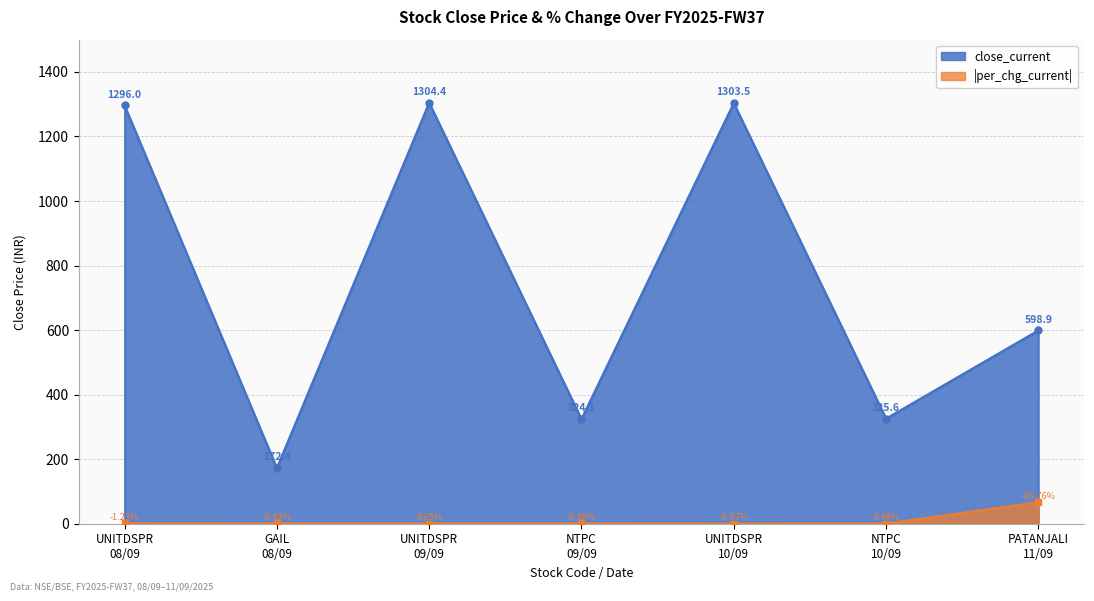

Rank the series at UNITDSPR
08/09 from highest to lowest value.

close_current, per_chg_current